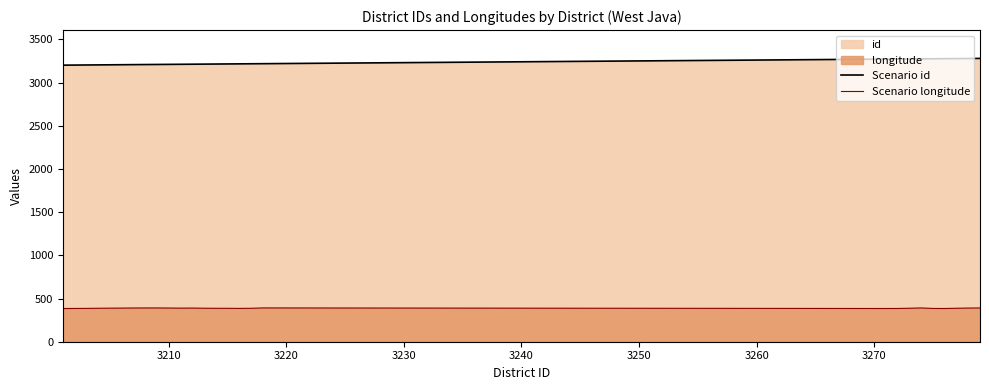

True or false: Scenario id and Scenario longitude intersect in this chart.

False